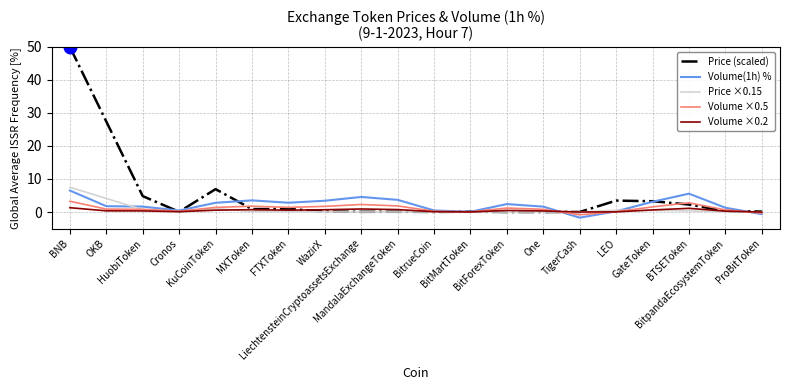

What is the sum of all Volume(1h) % values?

43.5